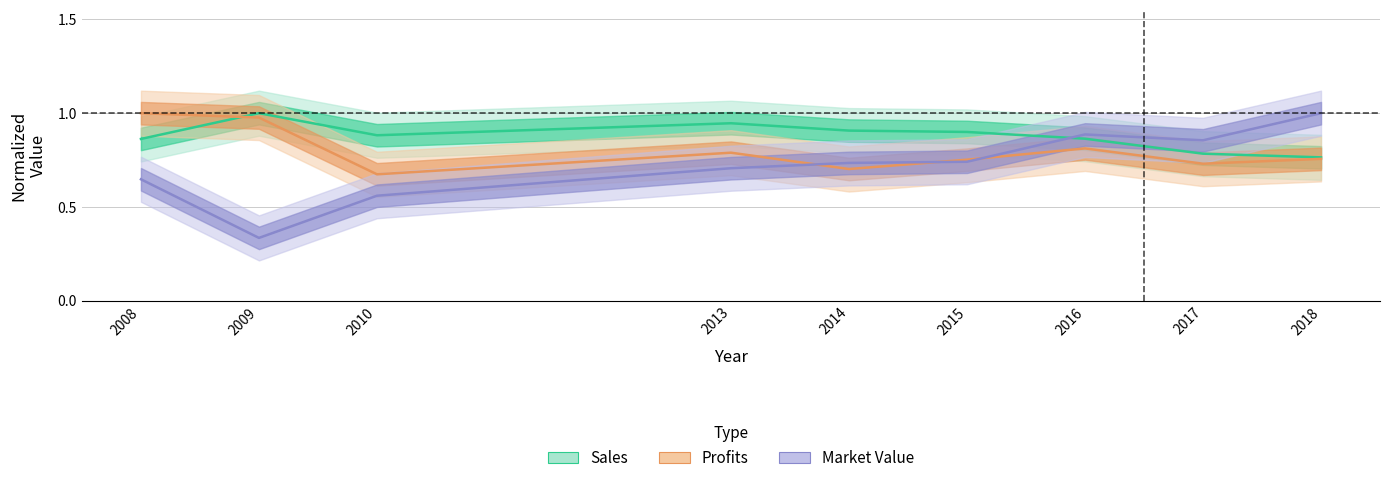

At which category is the sum across all series the highest?

2016